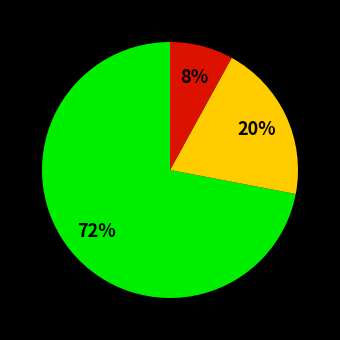

To the nearest percent, what is the difference between the largest and smallest slice percentages?

64%